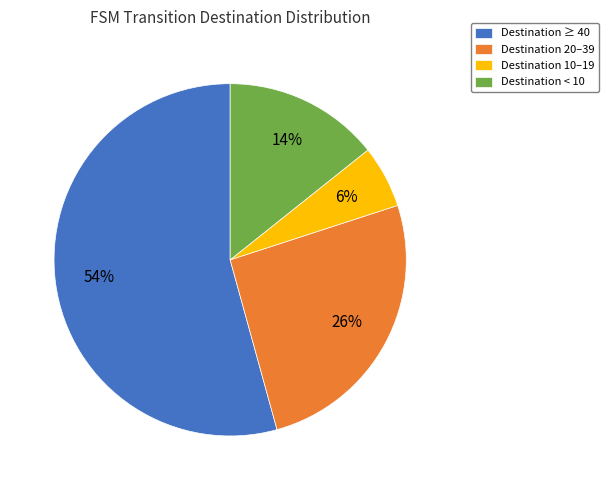

Which has a higher value, Destination 10–19 or Destination 20–39?

Destination 20–39